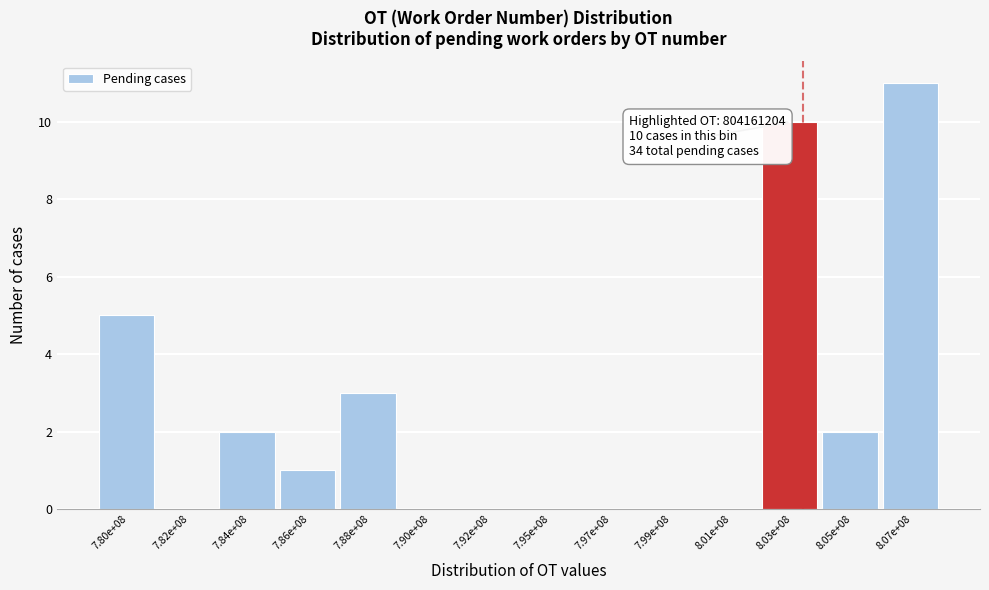

Reading left to right, extract all data points from this chart.

7.80e+08=5	7.82e+08=0	7.84e+08=2	7.86e+08=1	7.88e+08=3	7.90e+08=0	7.92e+08=0	7.95e+08=0	7.97e+08=0	7.99e+08=0	8.01e+08=0	8.03e+08=10	8.05e+08=2	8.07e+08=11